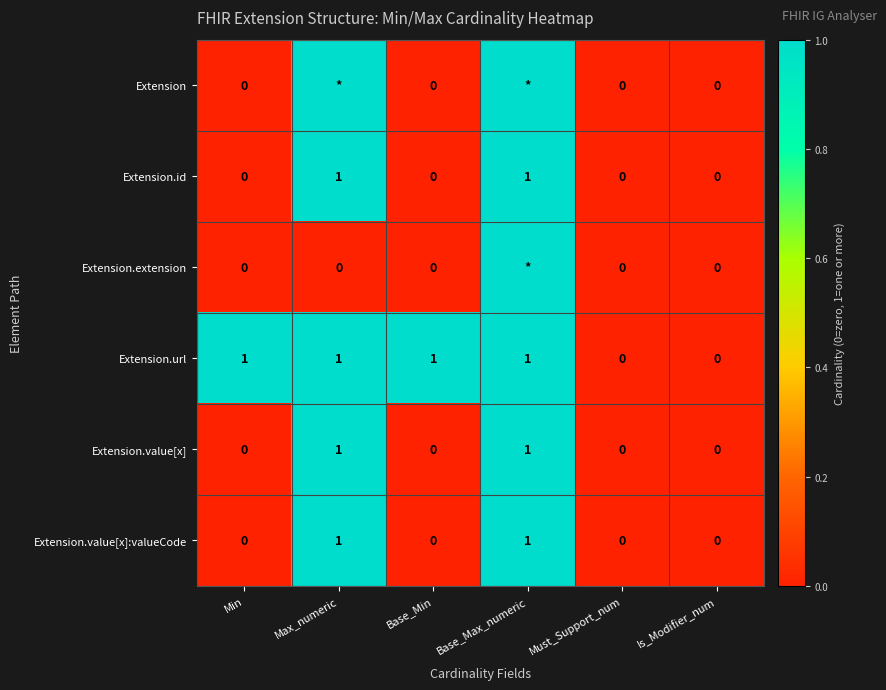

How many series are shown in this chart?

6